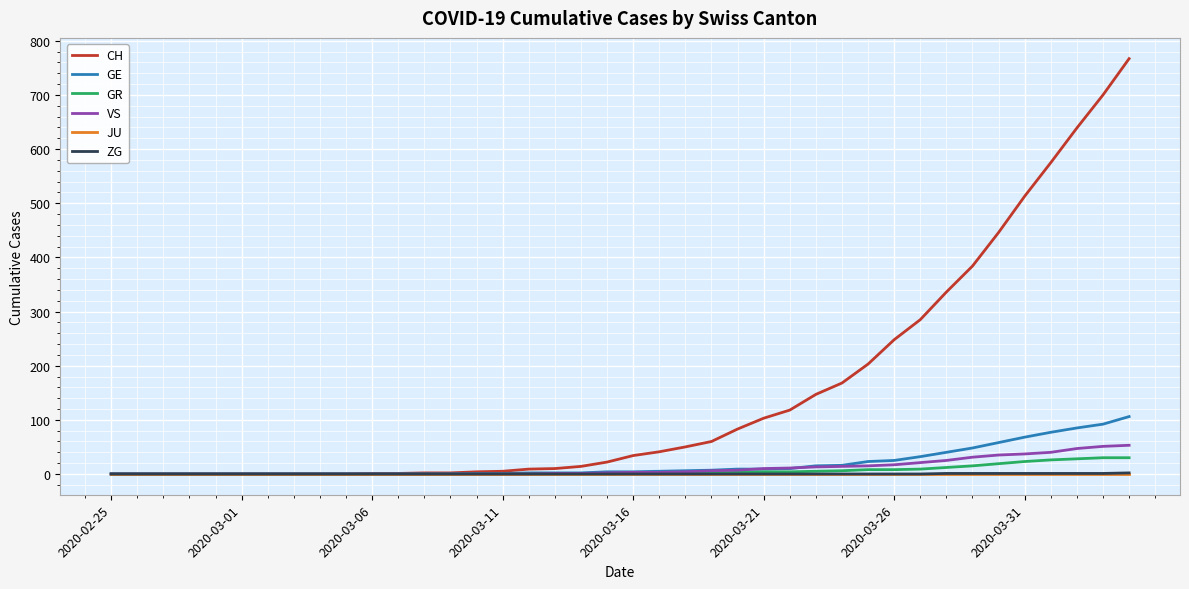

Which series has the largest total across all categories?

CH